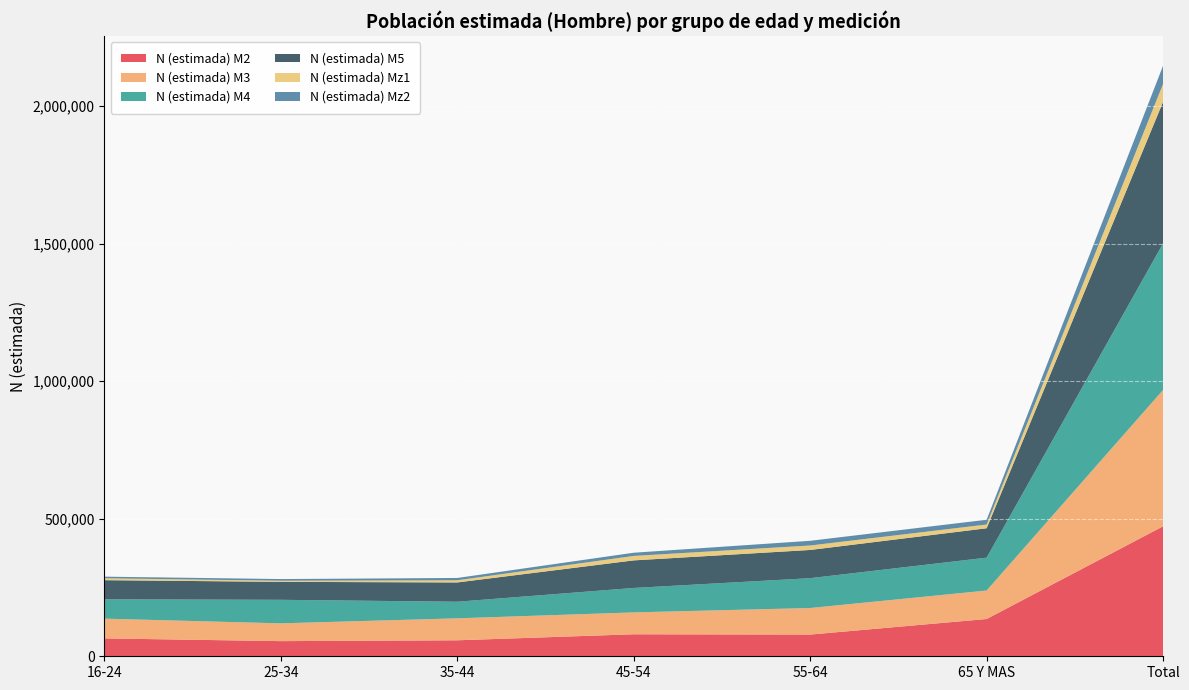

Reading left to right, what are all the values shown in this chart?

N (estimada) M2: 65022	55067	58117	79989	78904	135541	472640
N (estimada) M3: 71713	64645	79821	79500	96515	103504	495697
N (estimada) M4: 70338	85538	60326	88866	108511	119450	533028
N (estimada) M5: 69586	65273	70112	100219	102524	106883	514597
N (estimada) Mz1: 7018	4115	7887	16206	16217	13607	65050
N (estimada) Mz2: 5747	6069	8388	11665	17114	17307	66289